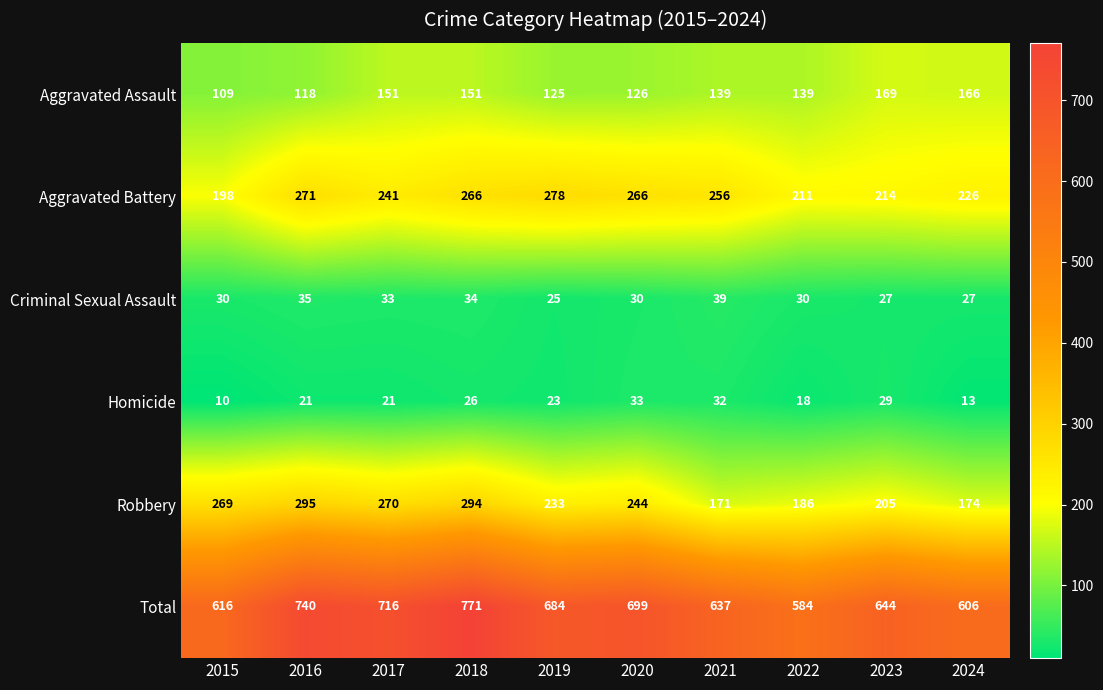

How many categories are shown in the chart?

10